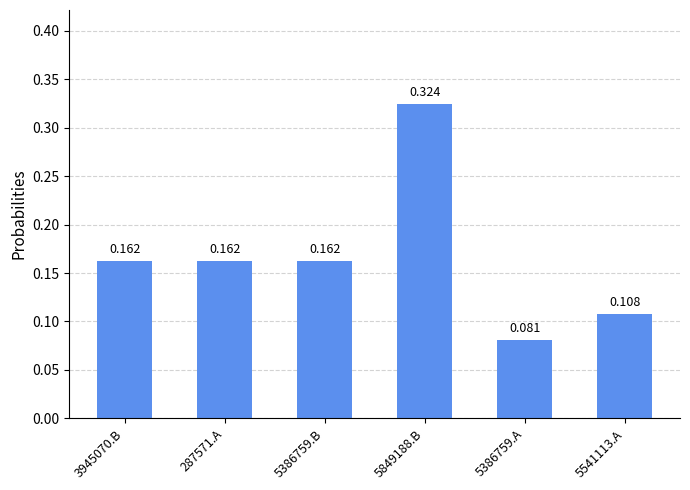

What position from the right is 5541113.A?

1